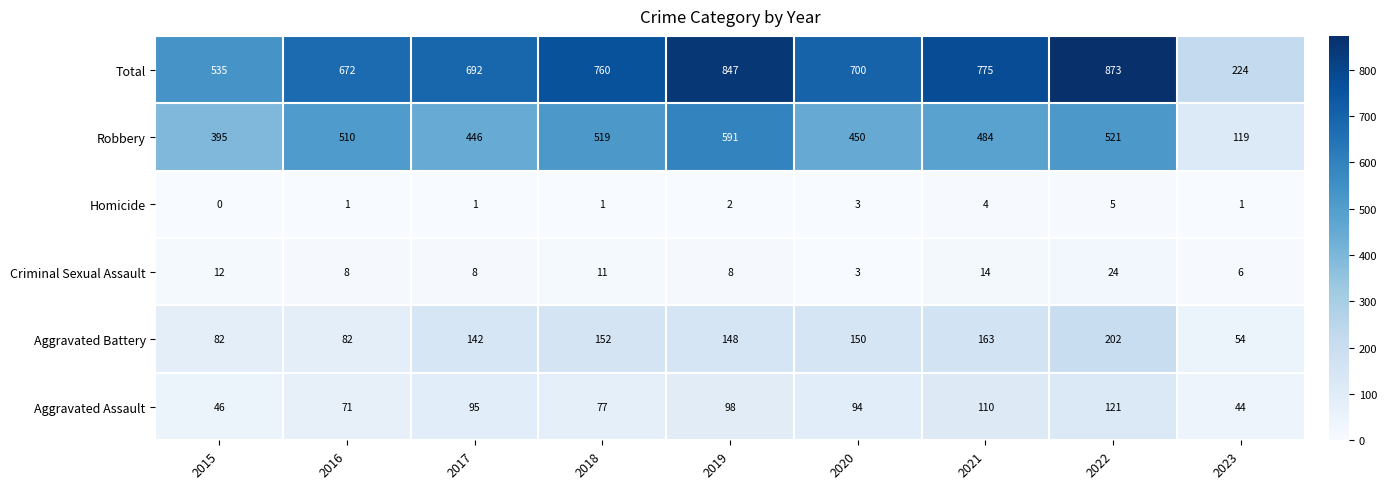

Count the number of categories in the chart.

9